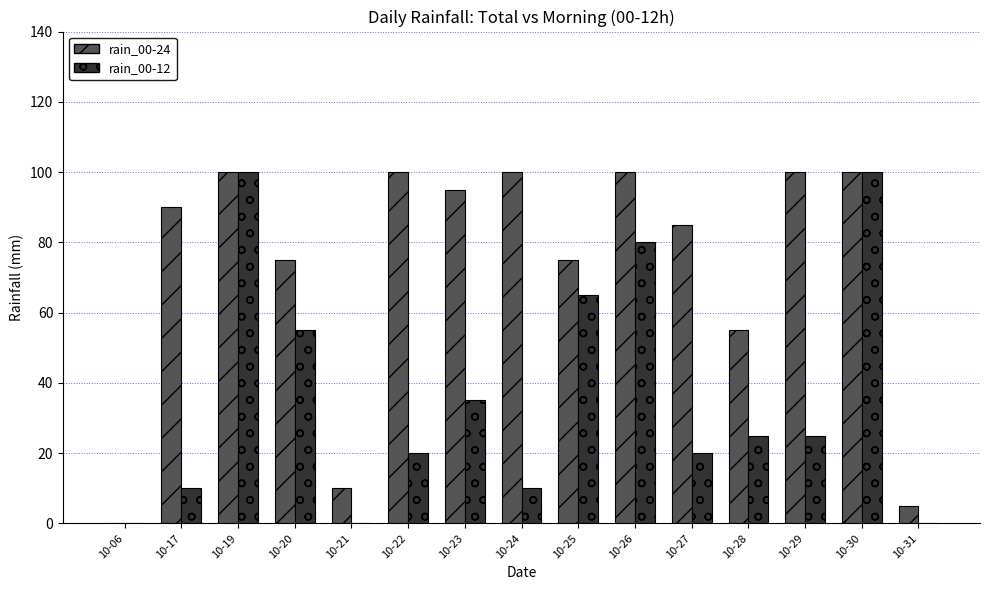

Where is rain_00-12 nearest to the value 50?

10-20